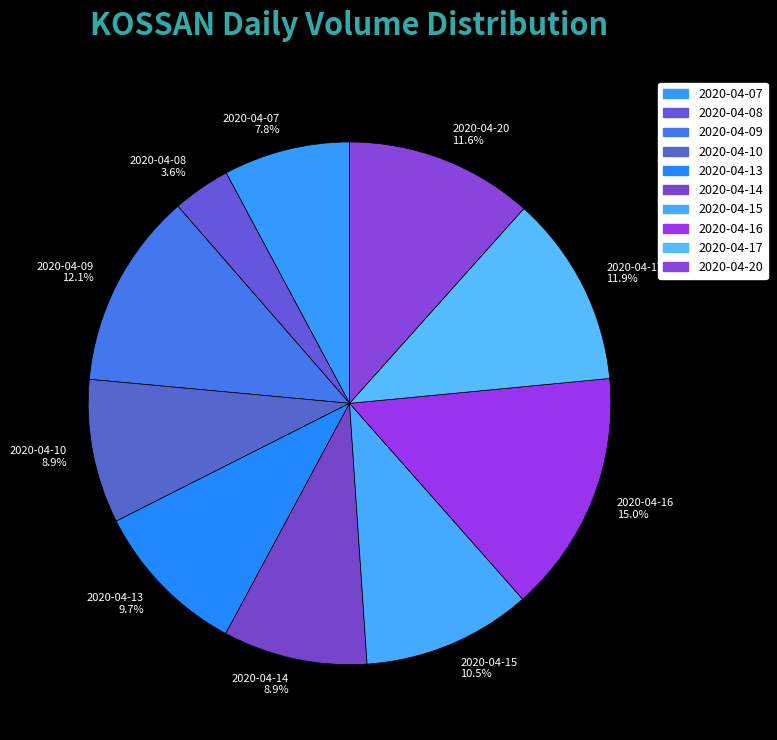

What percentage is NOT represented by 2020-04-13?

90.3%